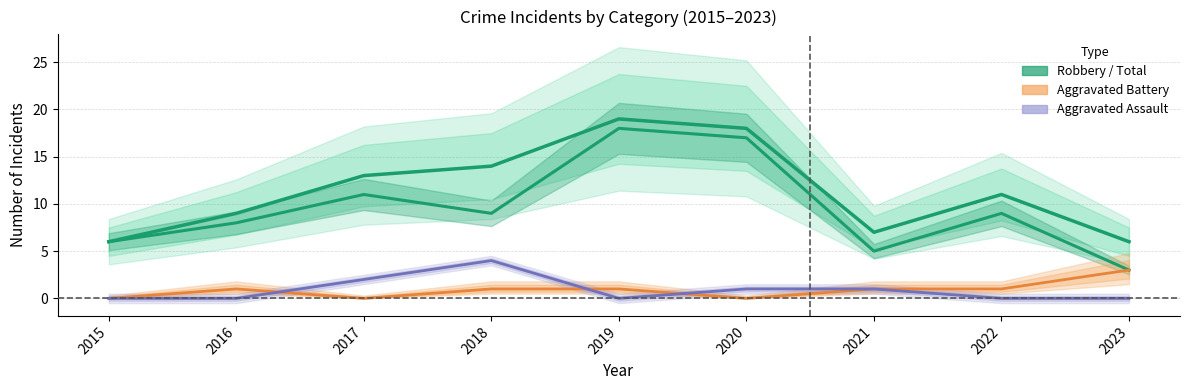

Does the chart have visible grid lines?

Yes